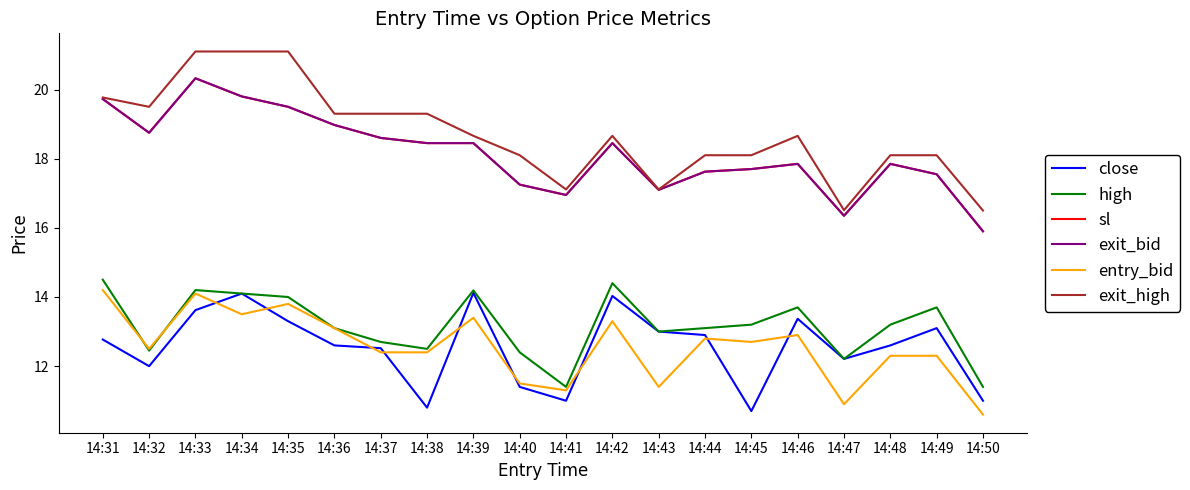

Does the chart have visible grid lines?

No